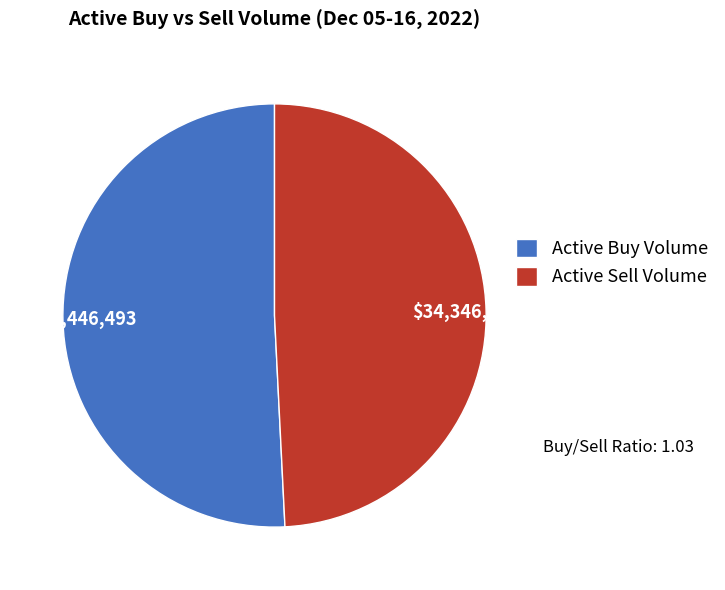

Which has a higher value, Active Sell Volume or Active Buy Volume?

Active Buy Volume